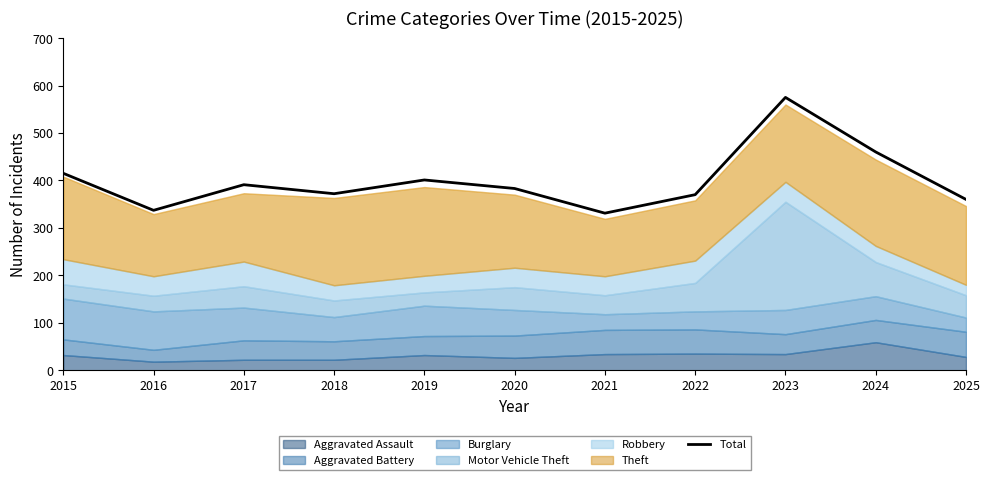

At which label is the value closest to 453?

2024